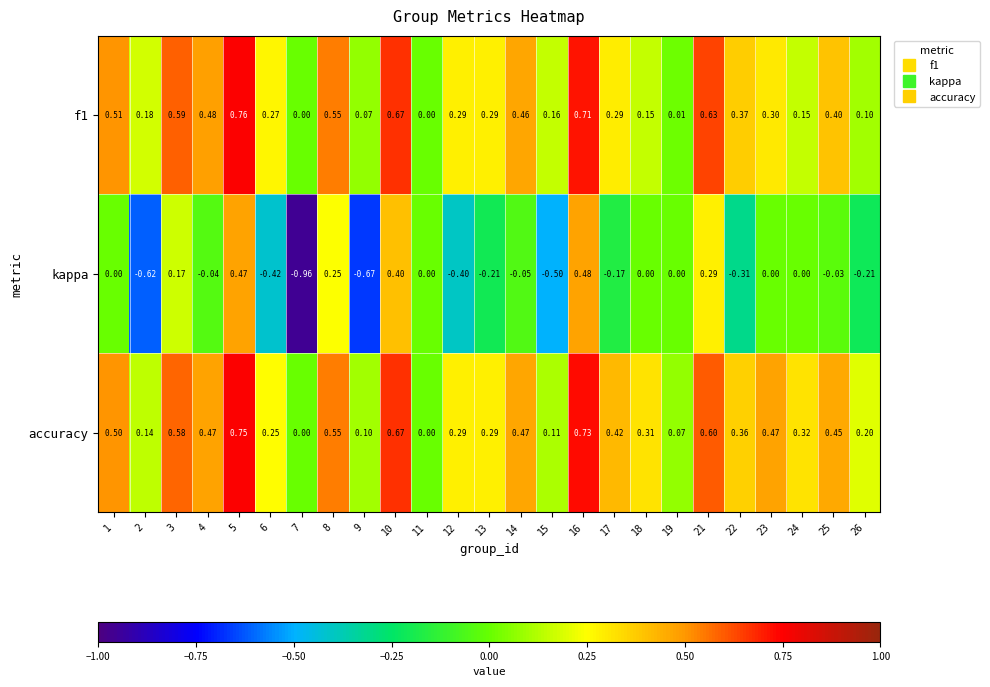

Which series has the largest range (max minus min)?

kappa